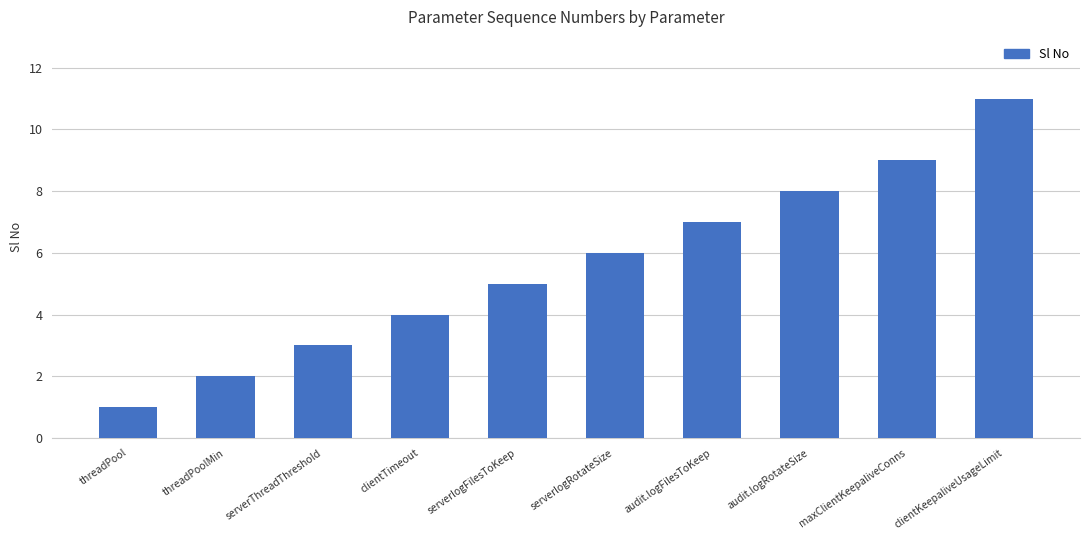

Reading right to left, extract all data points from this chart.

11	9	8	7	6	5	4	3	2	1